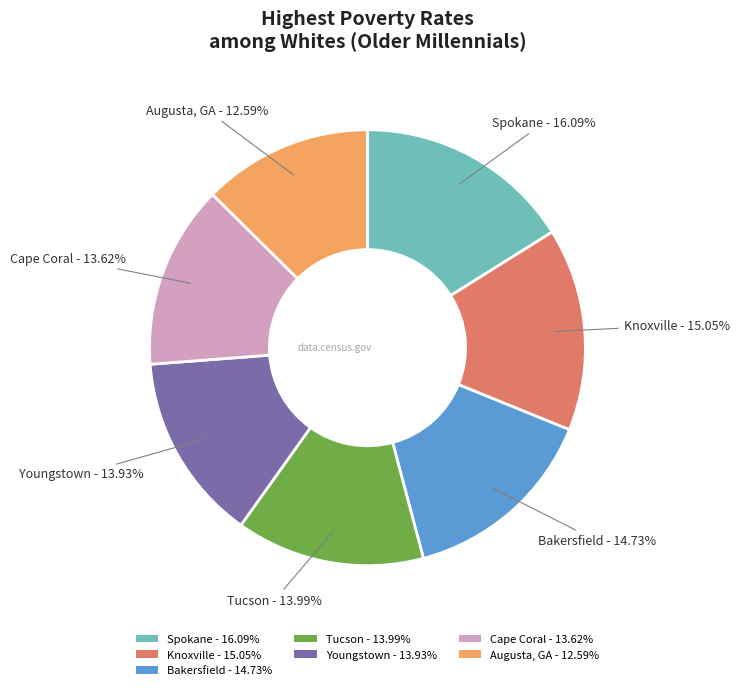

Between Augusta, GA and Youngstown, which is larger?

Youngstown